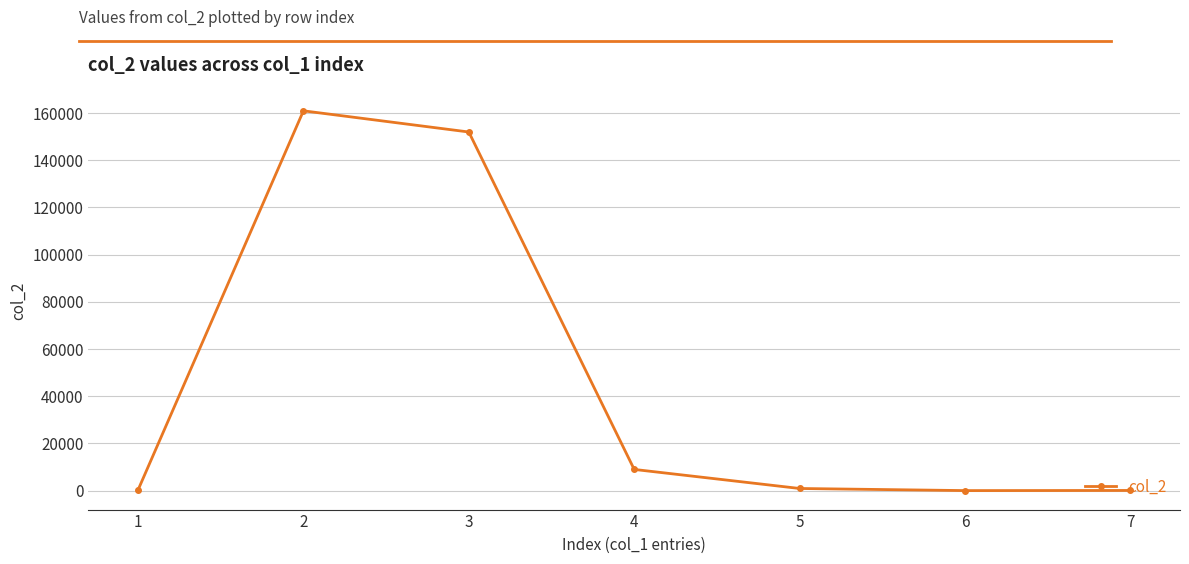

True or false: the data has more than 0 interior local peaks.

True